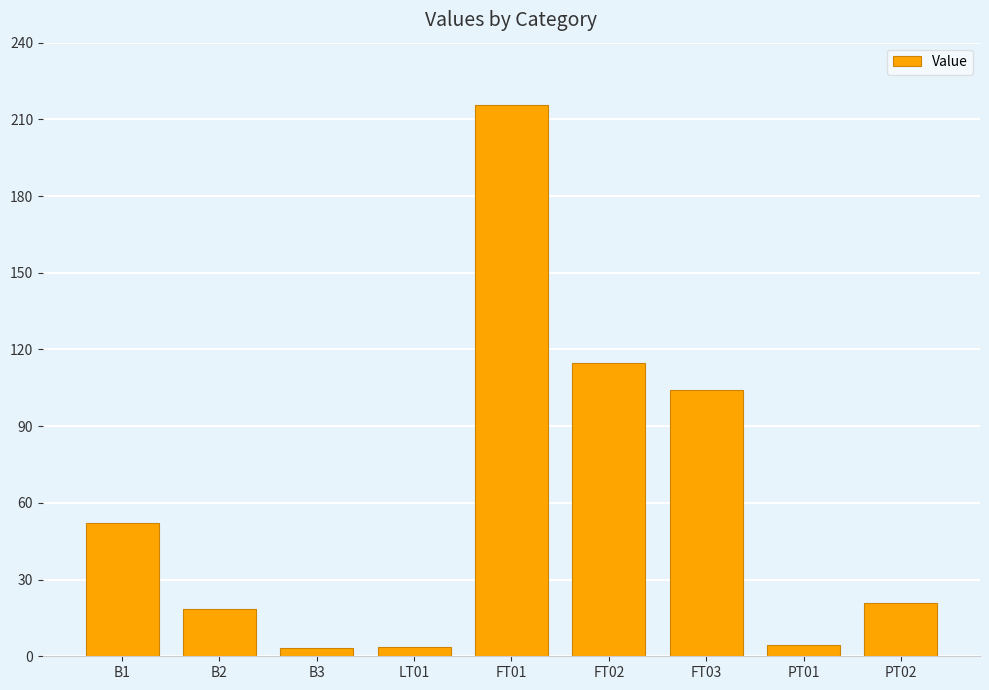

Which category has the highest value across all series?

FT01